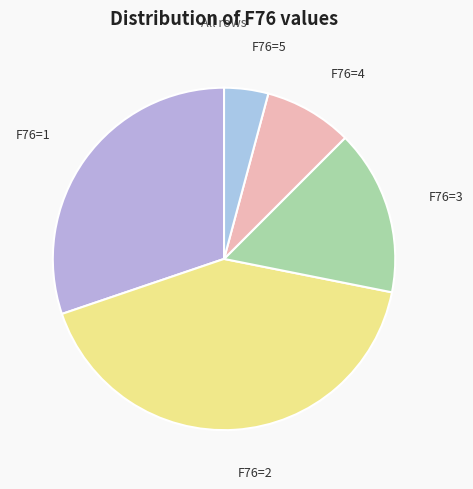

Combined, do F76=3 and F76=1 account for over 50%?

No